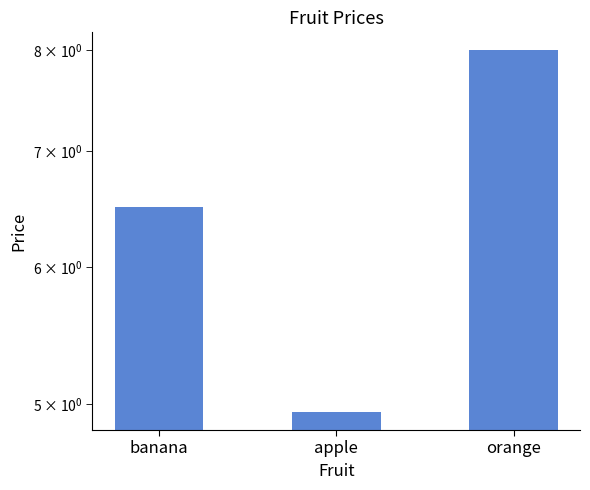

Which label corresponds to the largest value in the chart?

orange